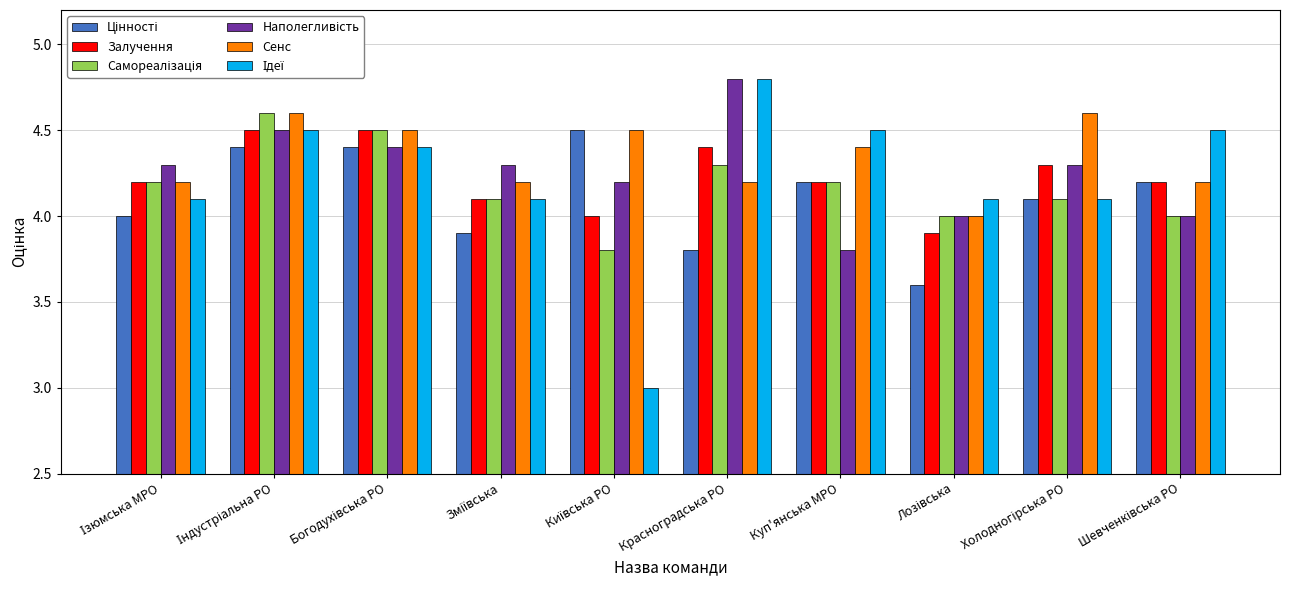

What is the difference between the second highest and minimum values in the Залучення series?

0.6